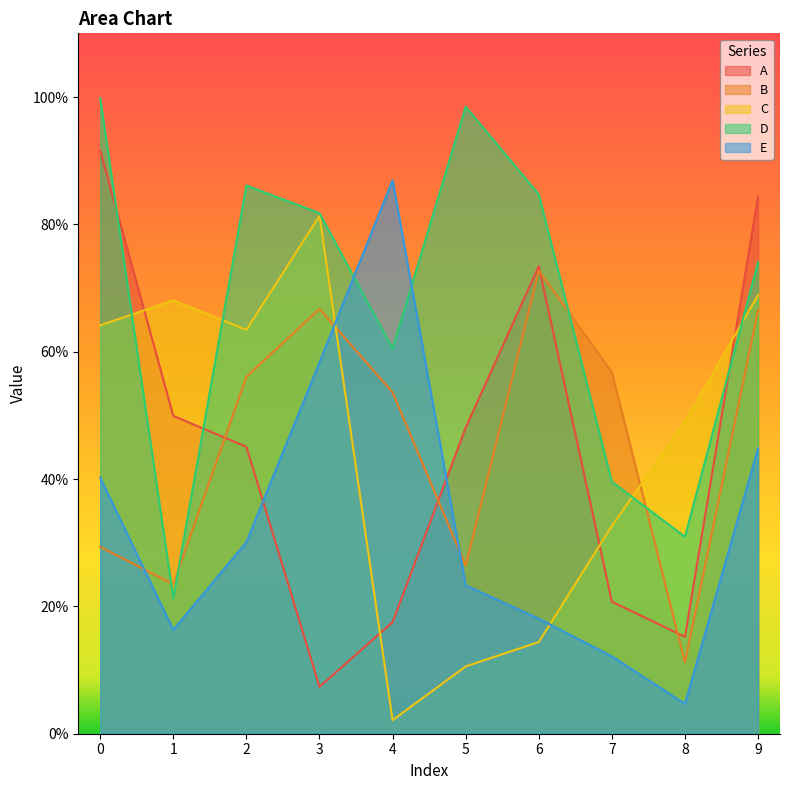

True or false: B has more than 0 points higher than both neighbors.

True